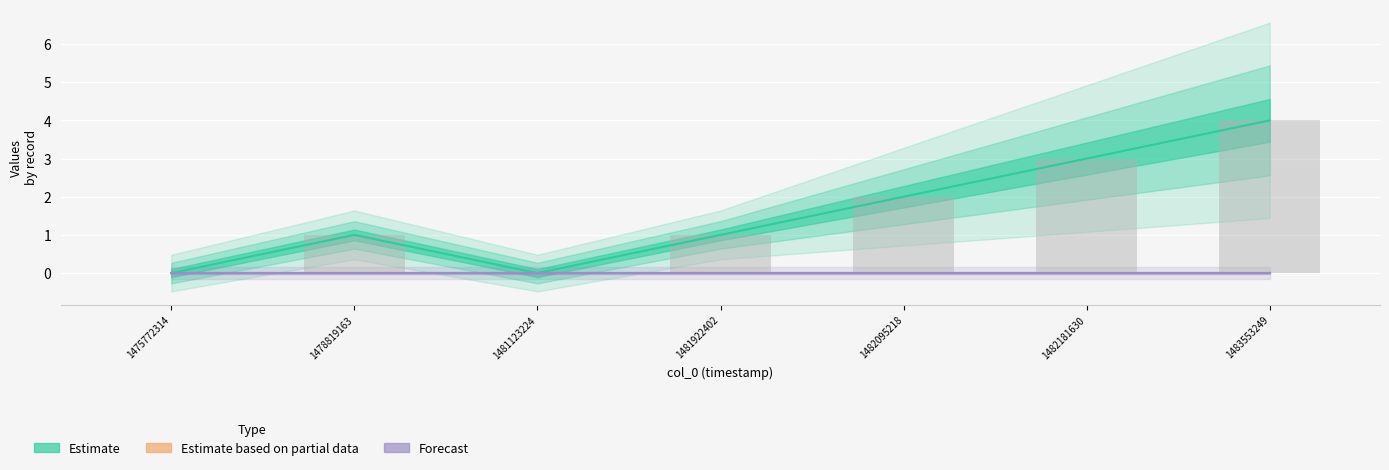

Count the values in the range 0 to 3.

6